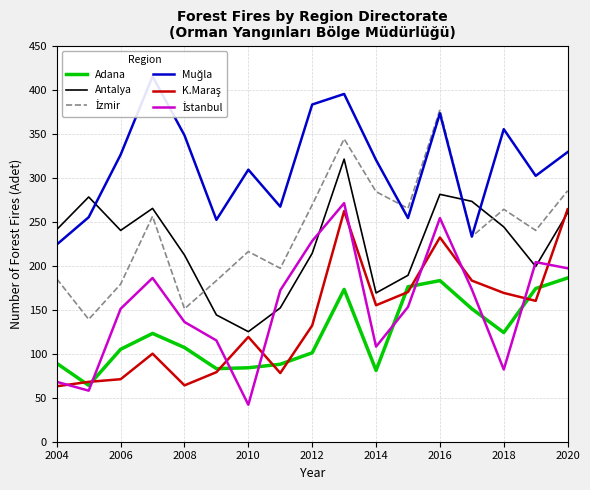

True or false: Adana has a value of 65 at 2020.

False